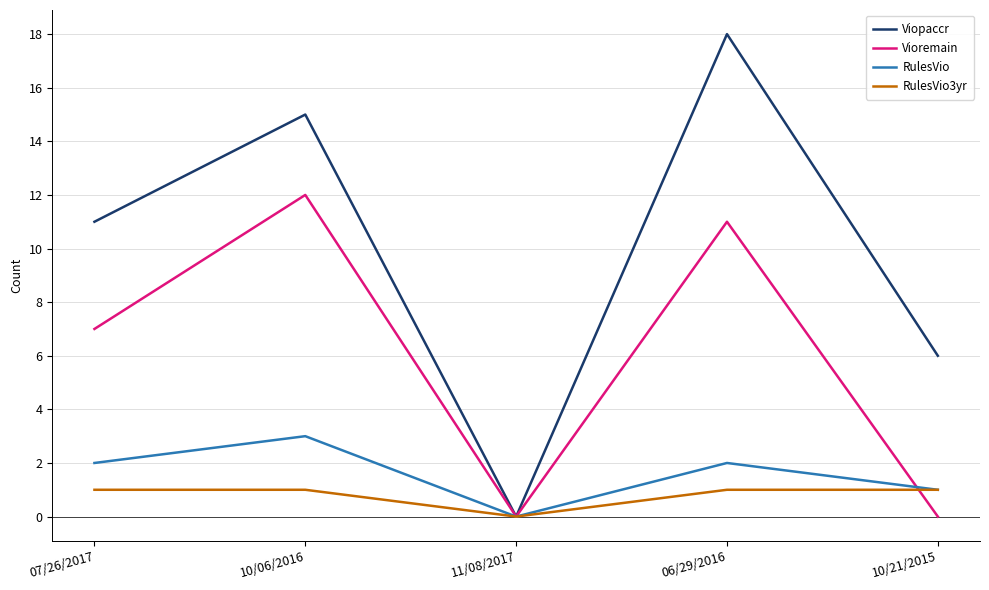

What position from the left is 10/21/2015?

5